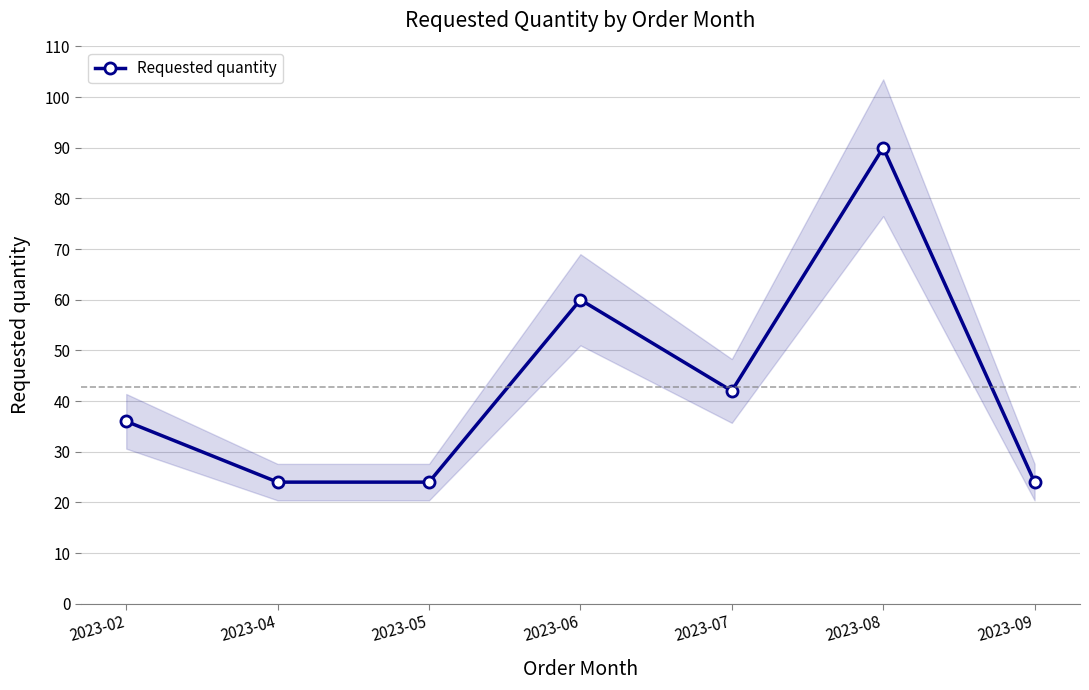

Count the values in the range 24 to 60.

6